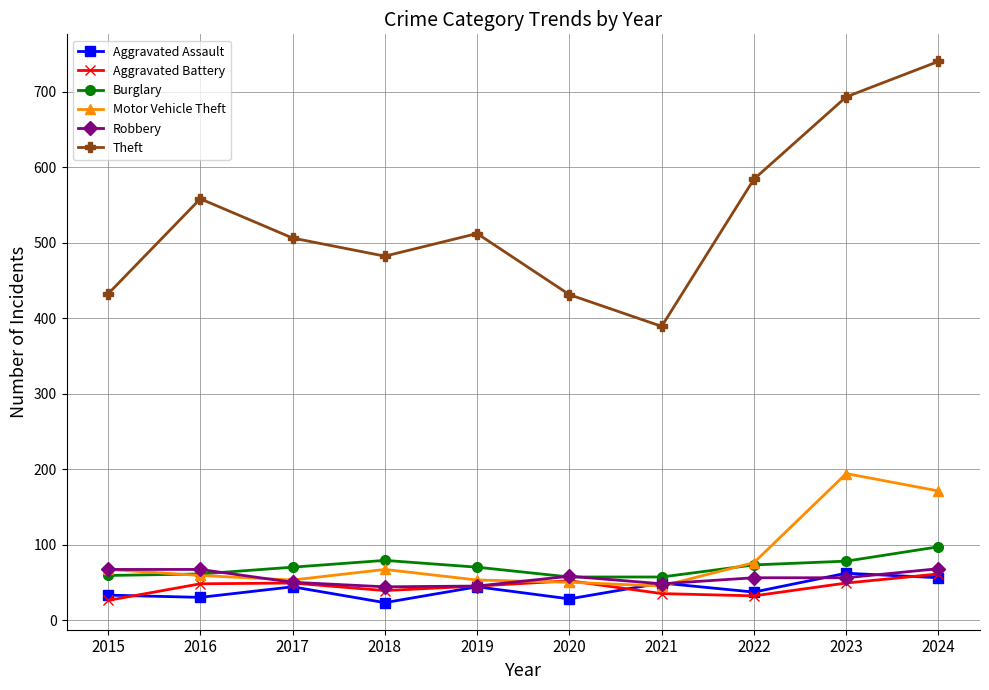

What is the minimum value shown in the chart?

23